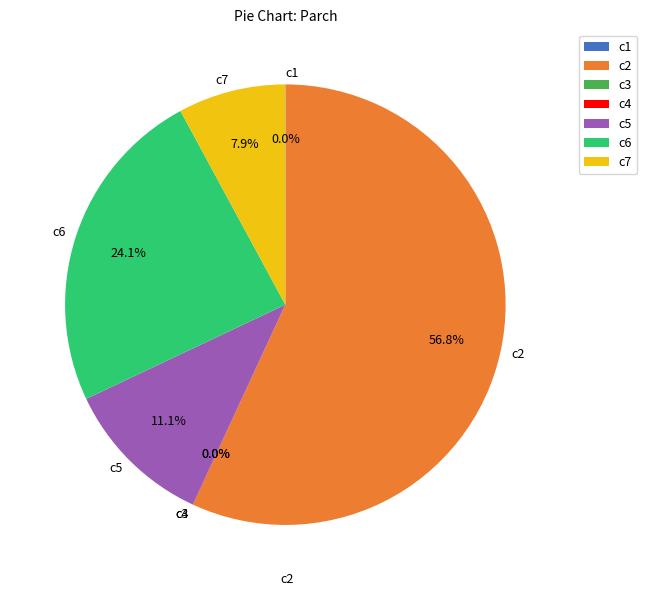

What percentage is NOT represented by c6?

75.9%